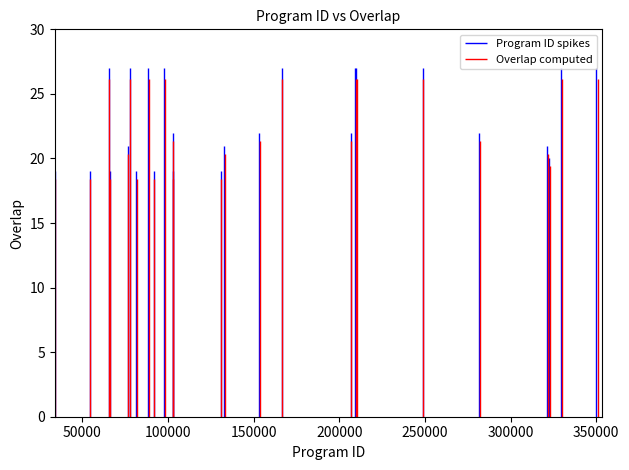

The value at 132807 is 21. True or false?

True